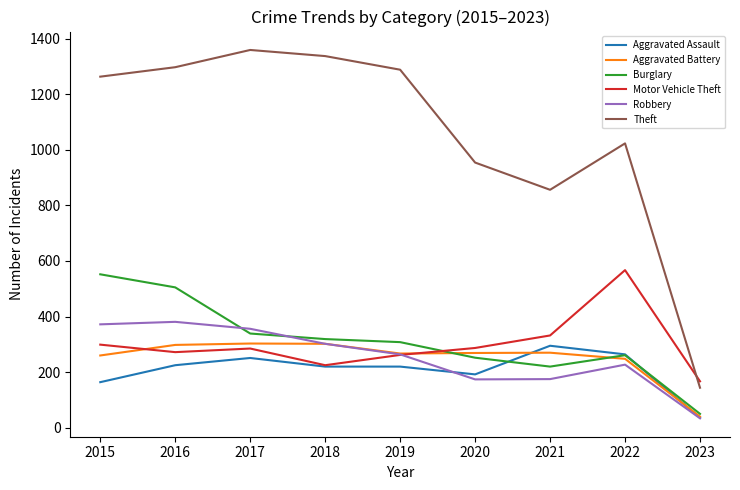

At which category does the chart reach its peak across all series?

2017